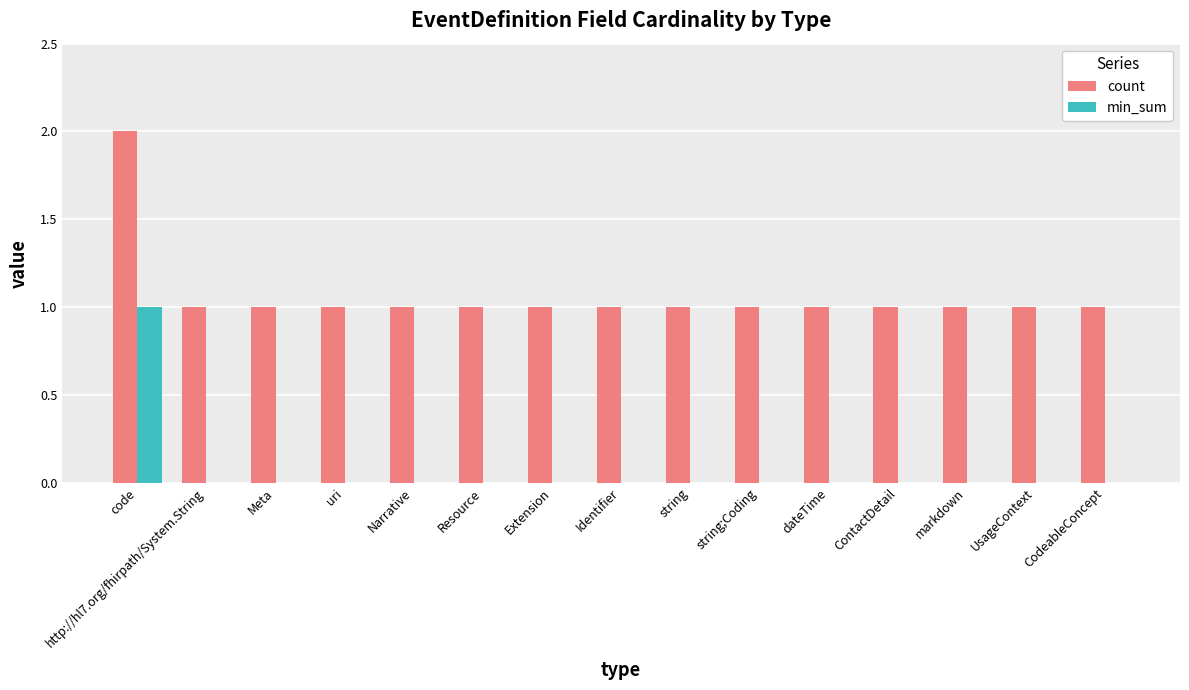

How many categories are shown in the chart?

15